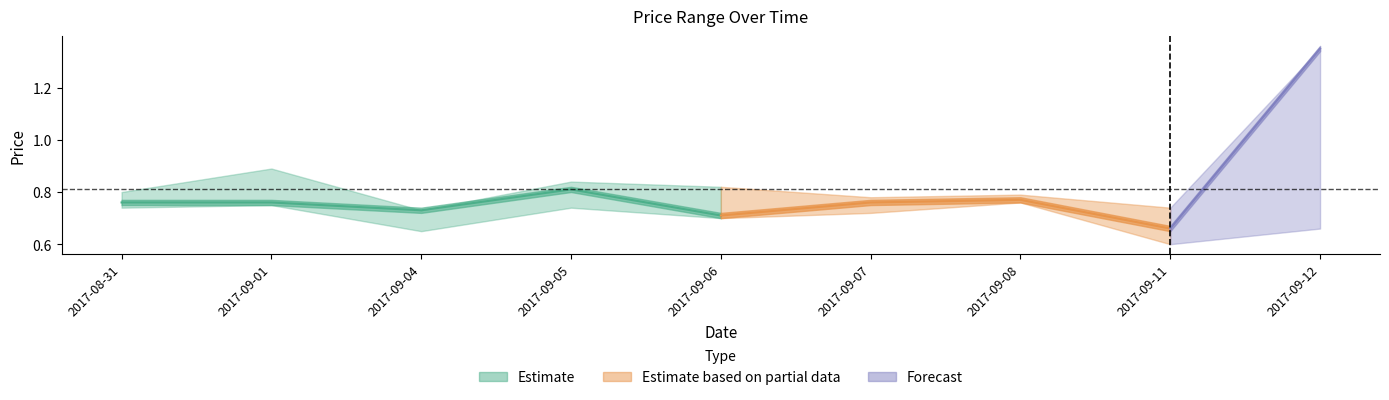

What is the label of the 7th point from the left?

2017-09-08